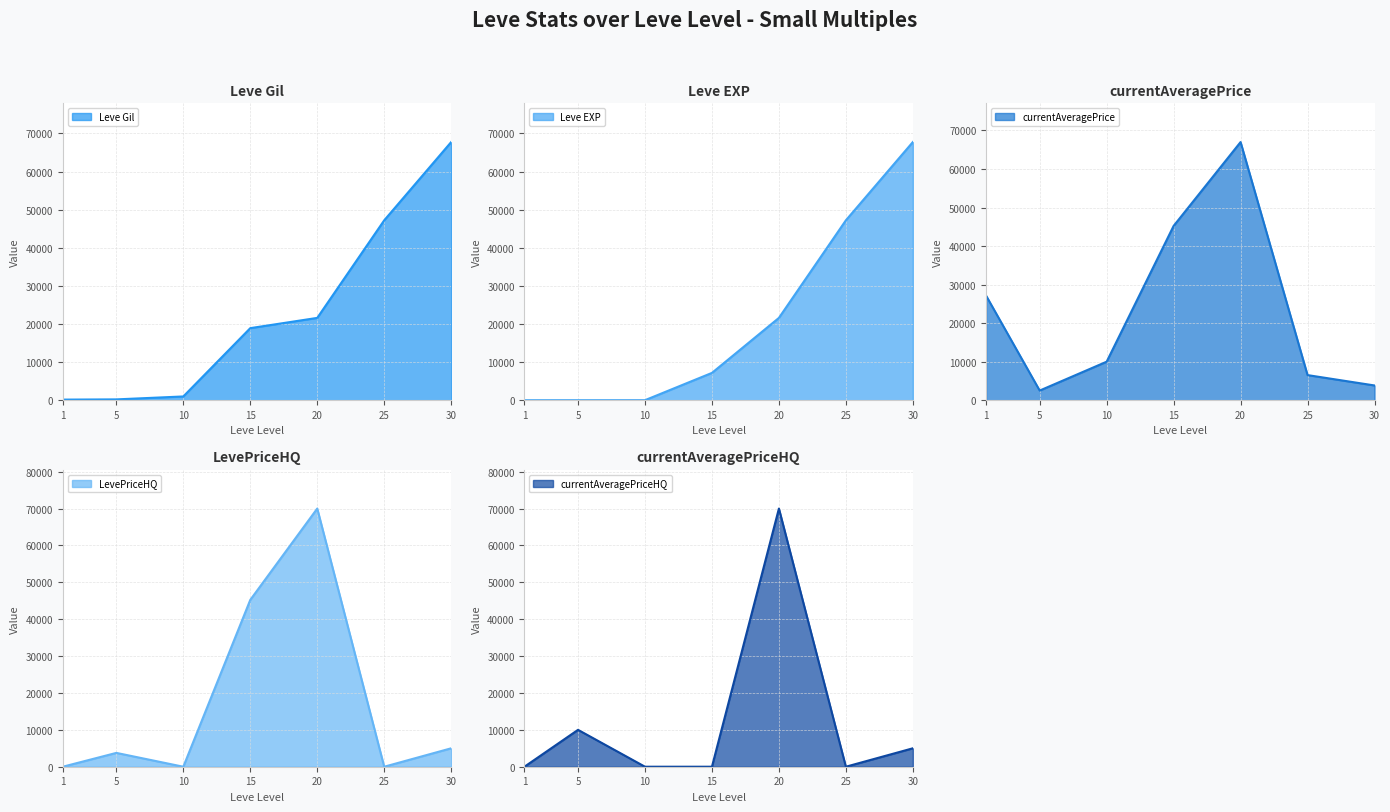

Which series has the widest spread of values?

LevePriceHQ